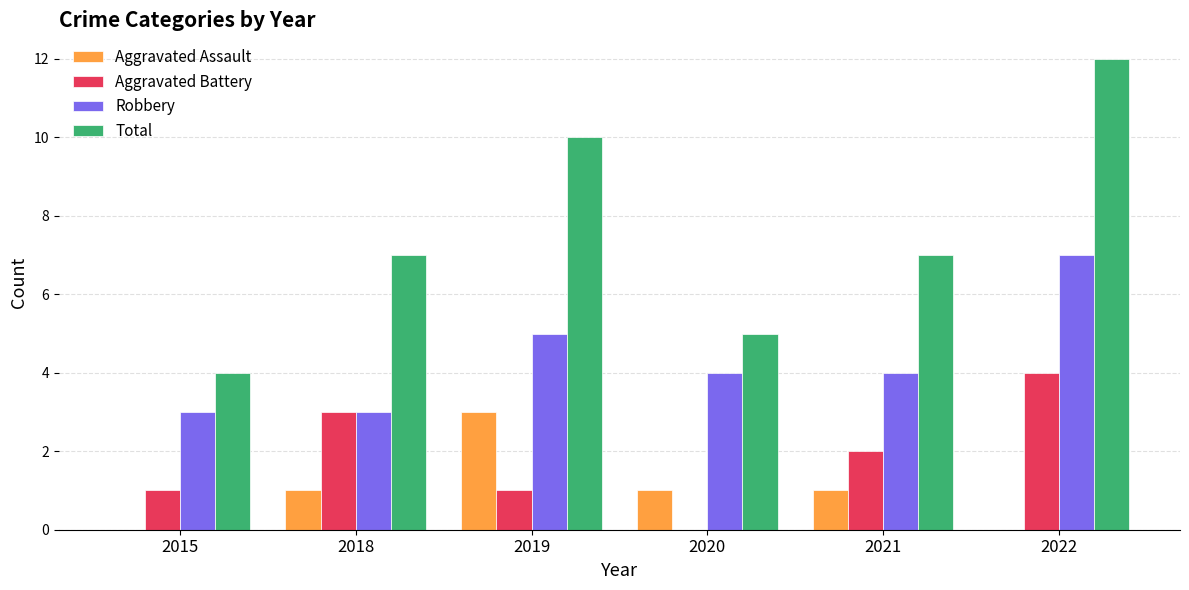

What is the maximum value shown in the chart?

12